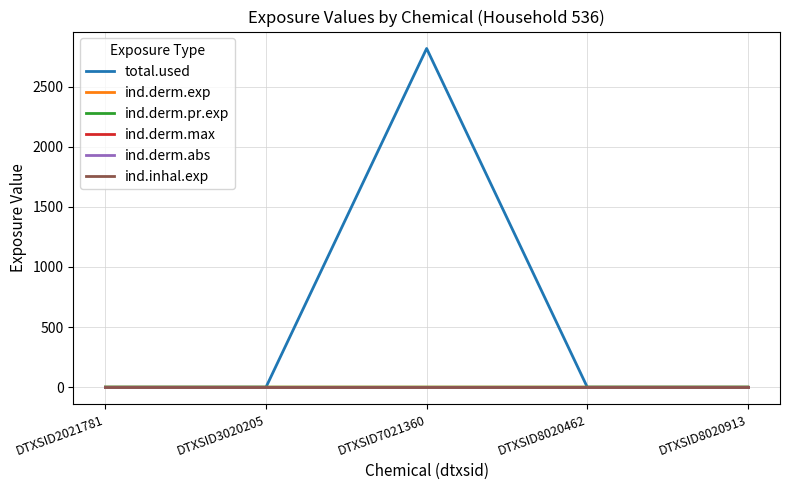

Is this an area chart (filled region under the line)?

No